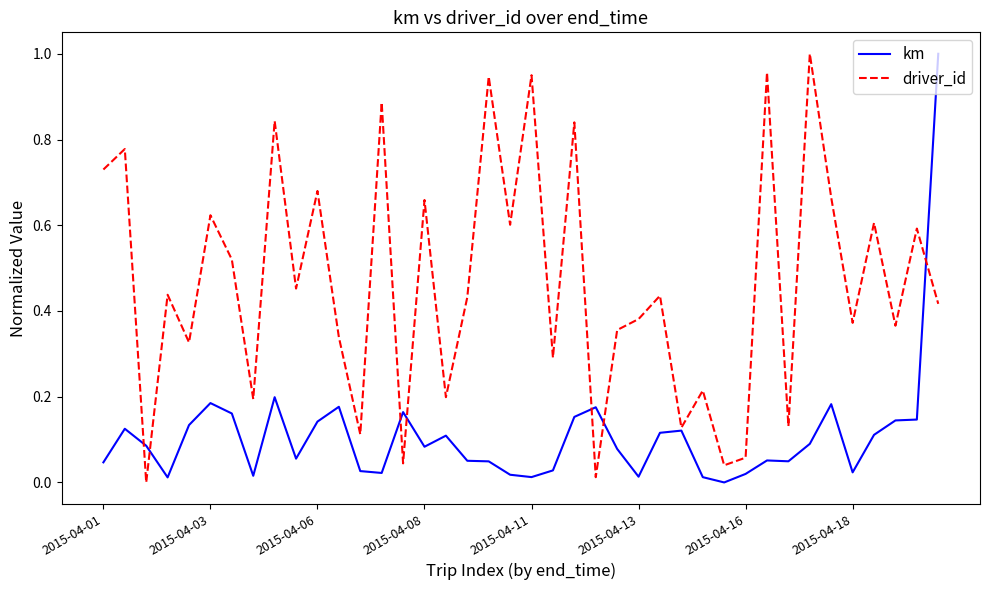

List the series in order of their overall mean, lowest first.

km, driver_id